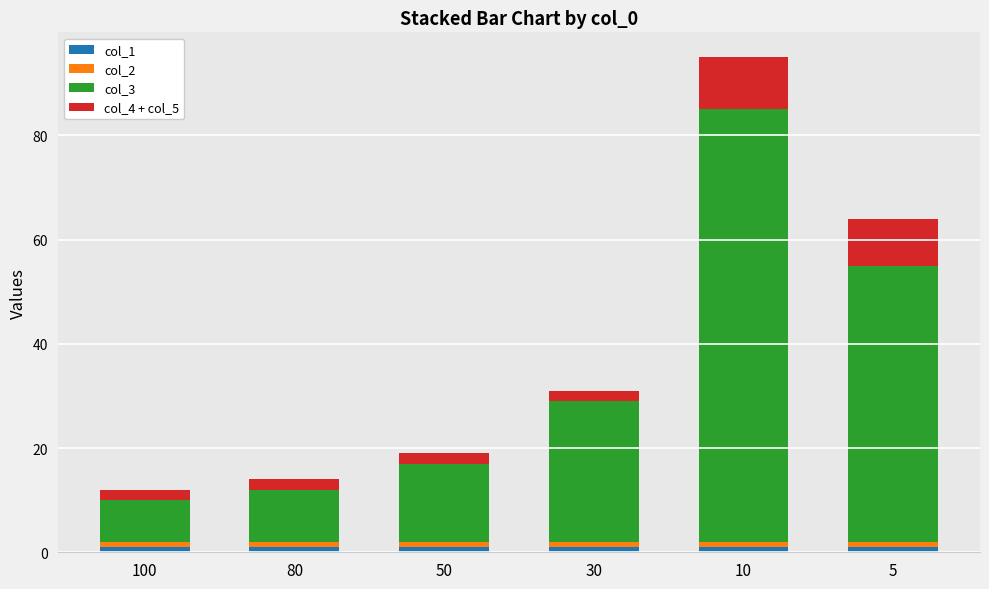

Reading right to left, what are the values for col_1?

1	1	1	1	1	1